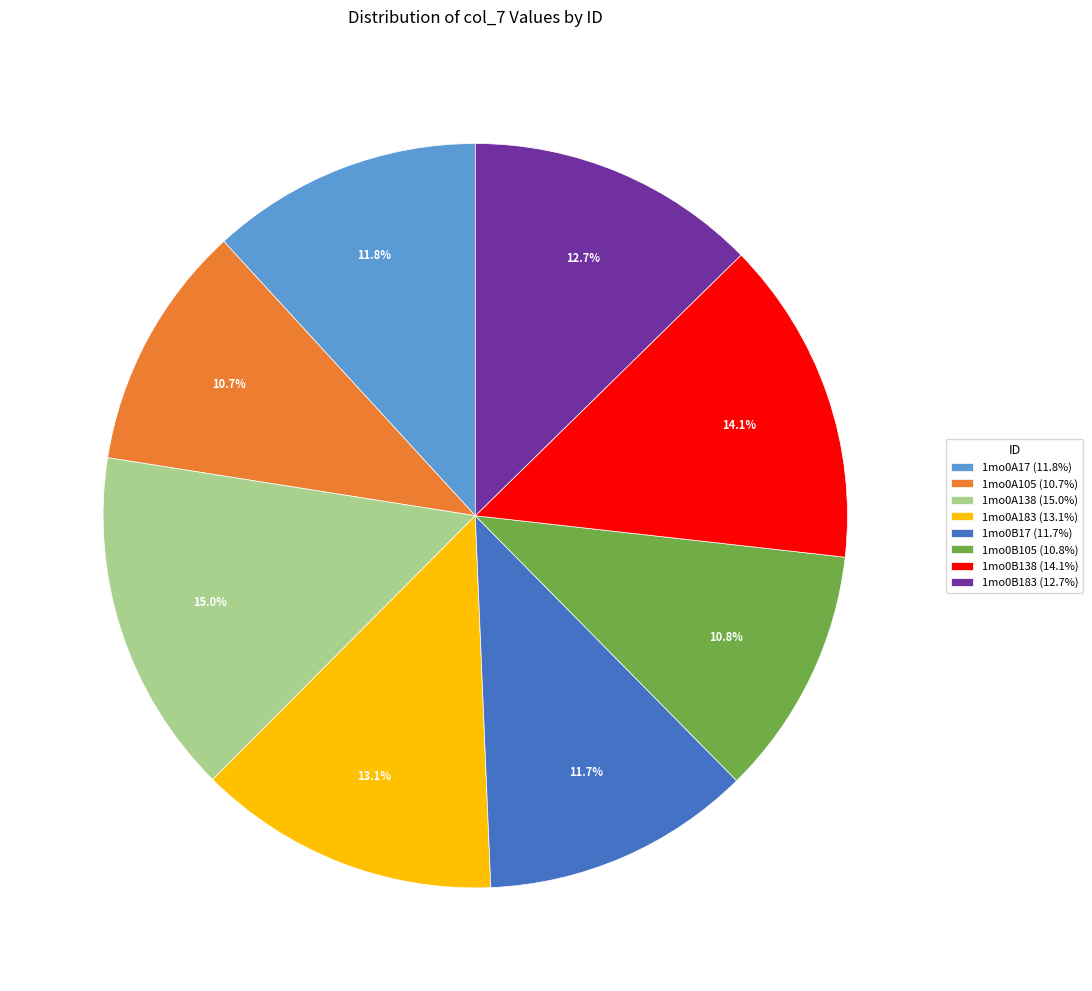

Does any single category account for the majority?

No